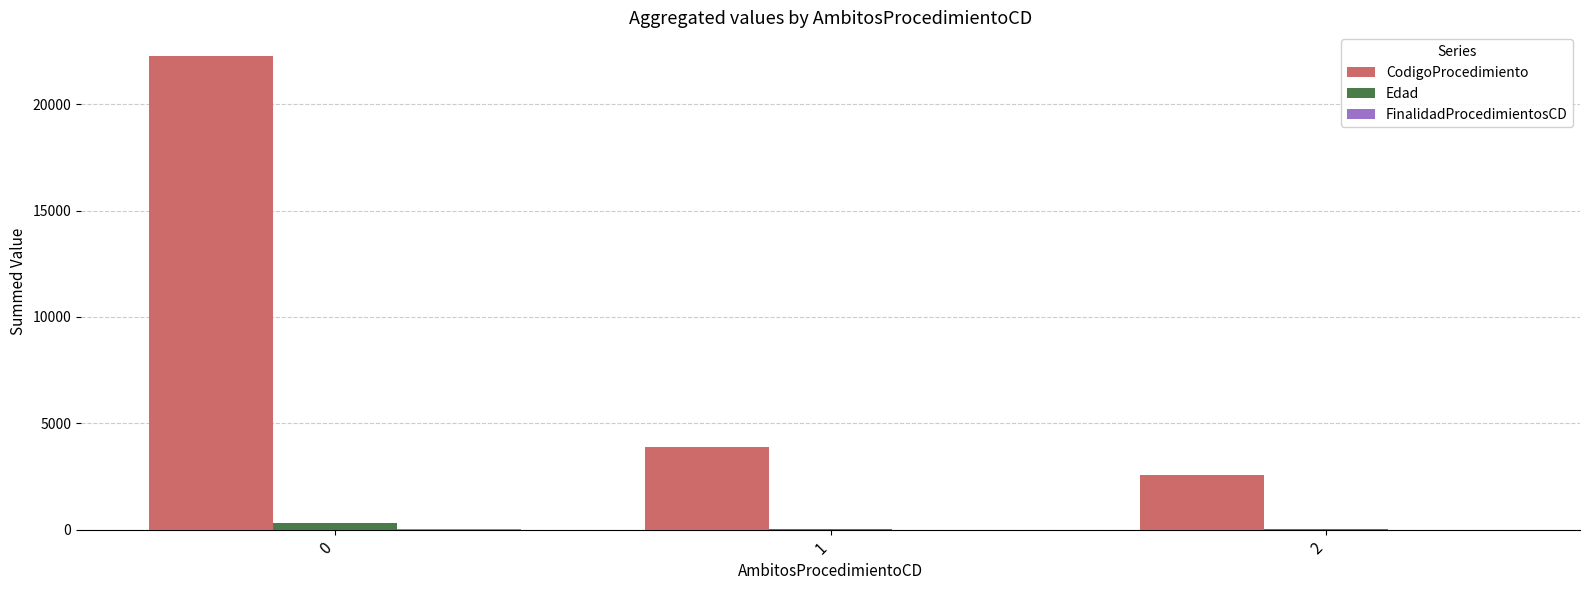

Which series has the largest total across all categories?

CodigoProcedimiento